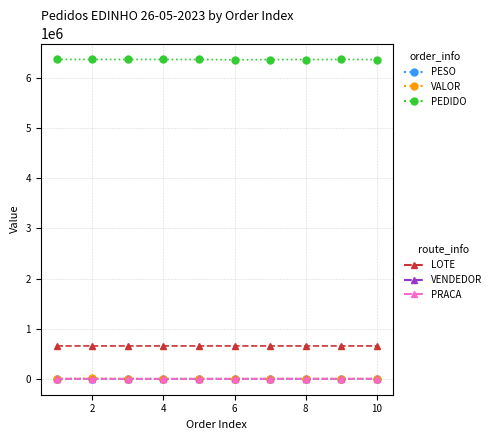

What is the greatest value displayed?

6373762.0